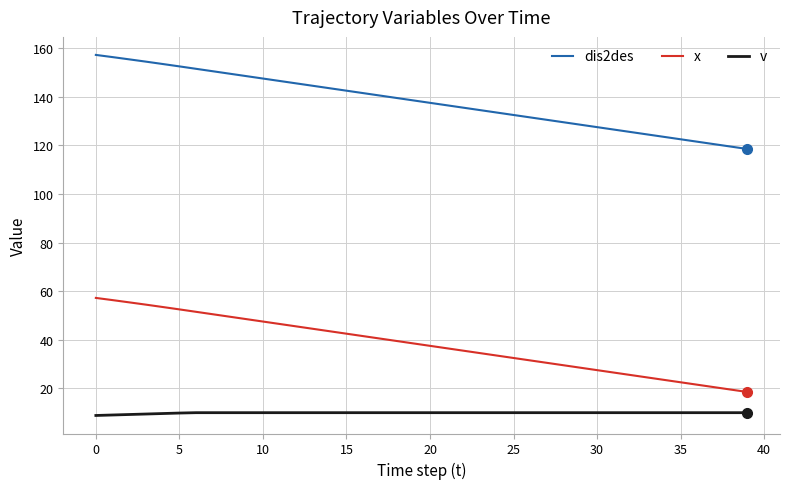

Which series has the largest total across all categories?

dis2des